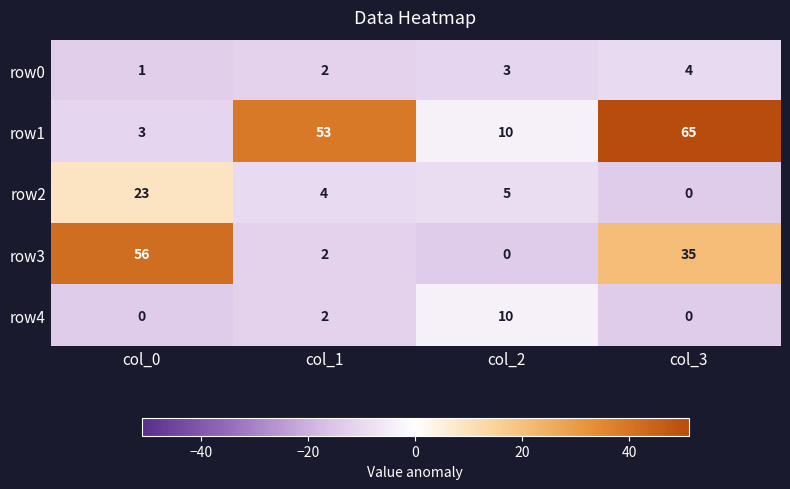

The value of row1 at col_1 is 53. True or false?

True